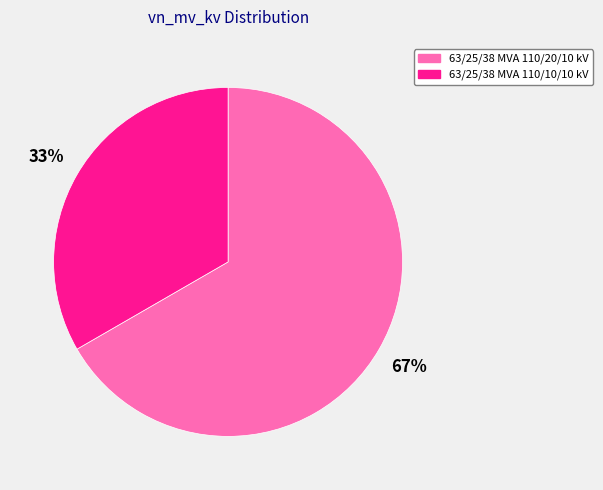

Approximately how many times larger is the value at 63/25/38 MVA 110/20/10 kV compared to 63/25/38 MVA 110/10/10 kV?

2.0